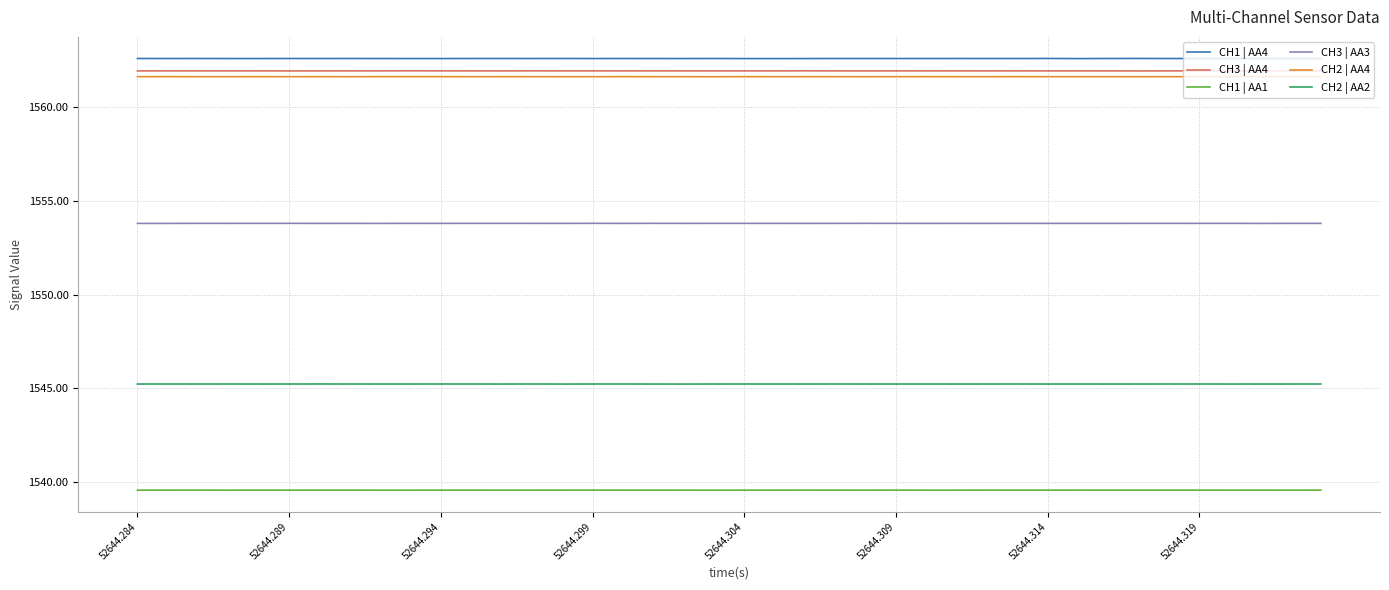

At how many categories does at least one series exceed 1544?

40